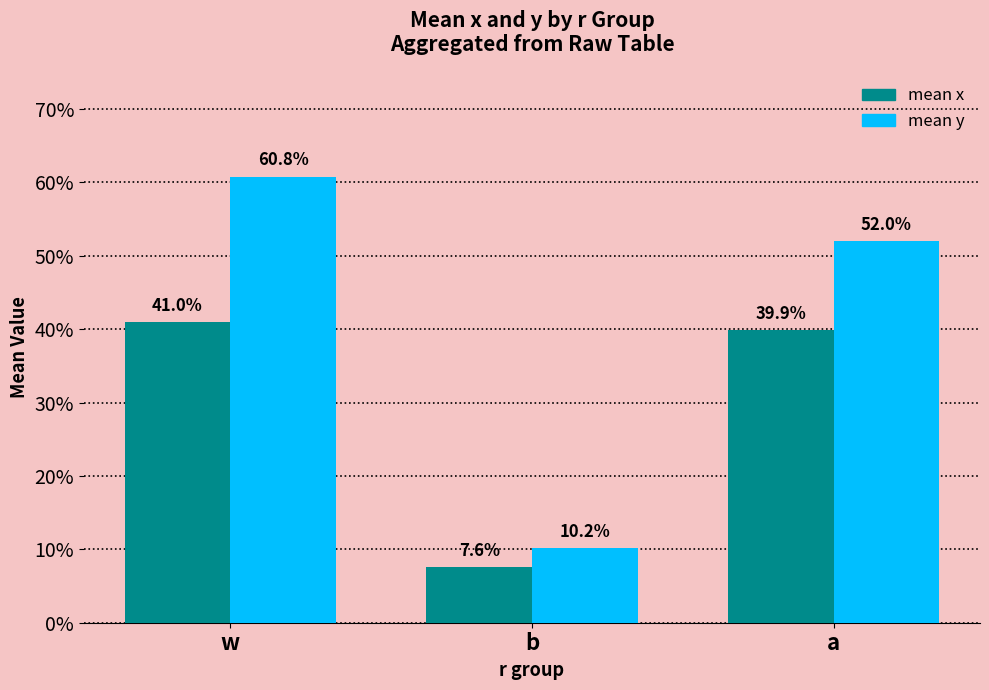

Does the chart contain any negative values?

No